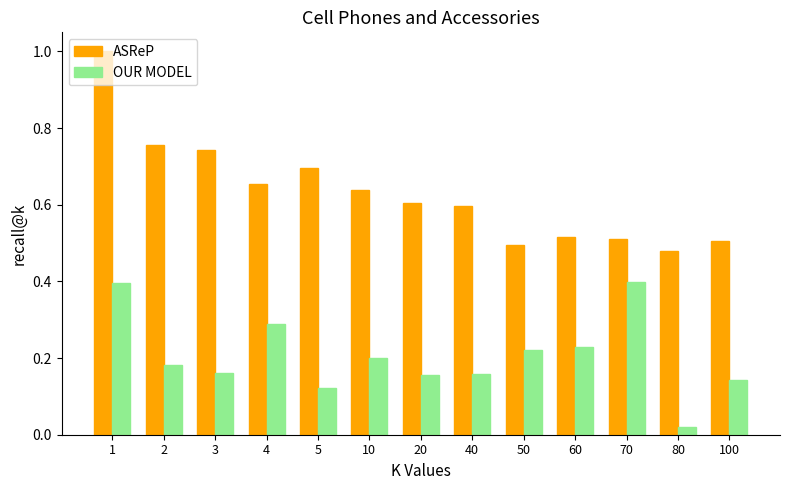

How many bars are there in each group?

2